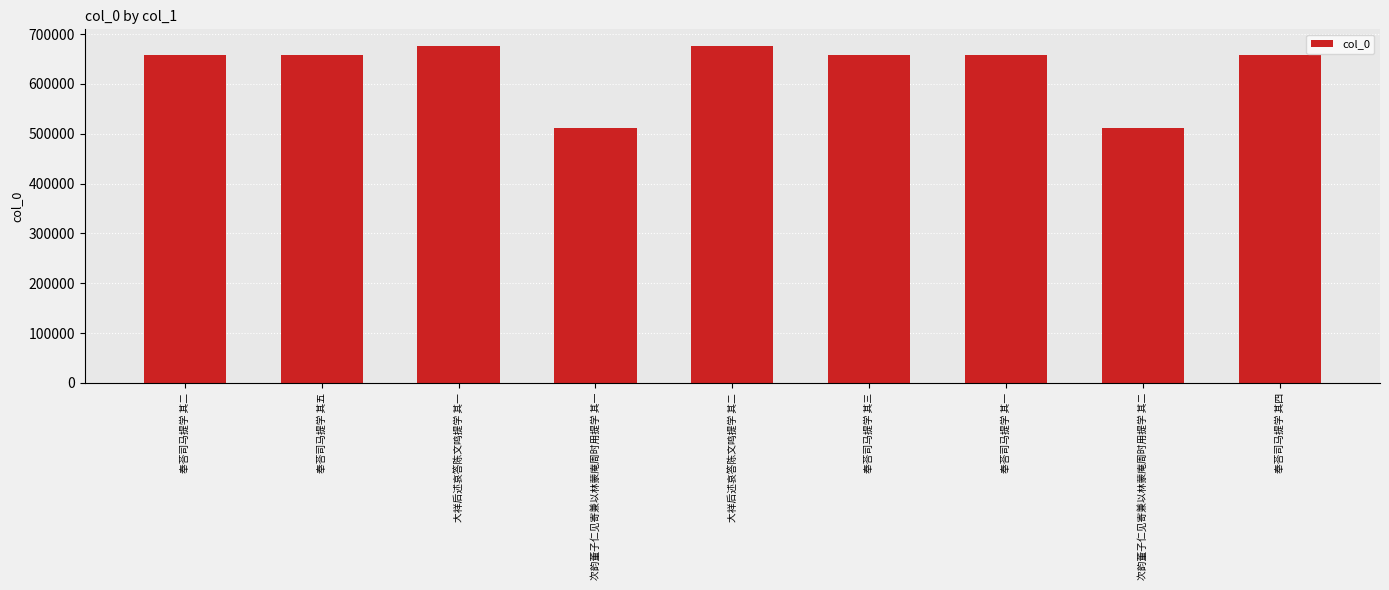

What is the maximum value shown in the chart?

675618